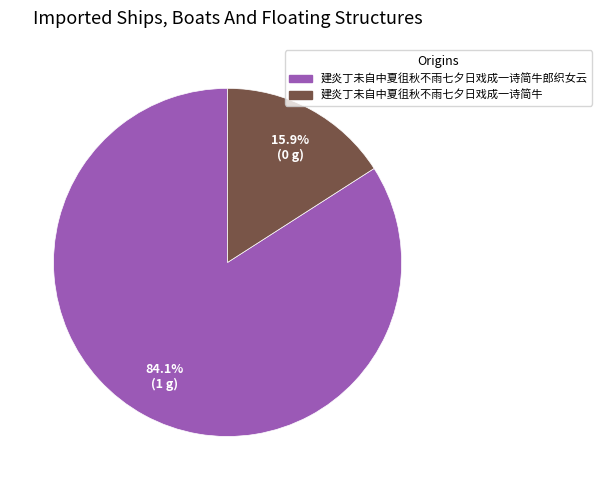

Does any single category account for the majority?

Yes